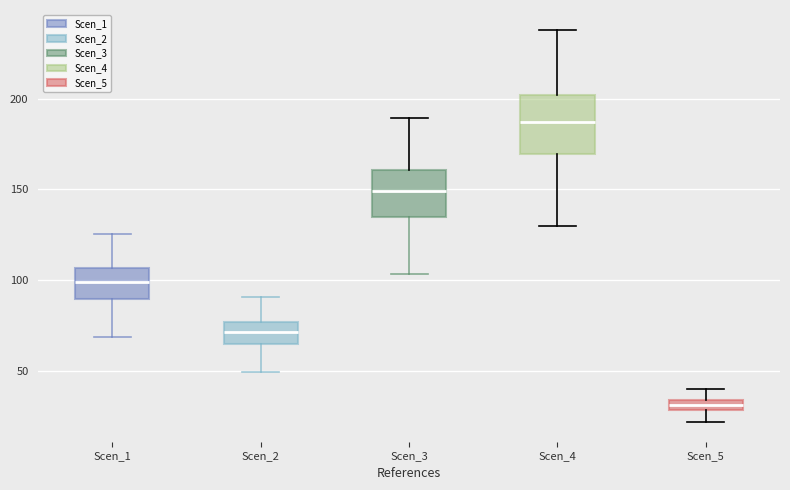

Where does the median line of the box for Scen_1 sit on the y-axis? The values are not printed on the chart, so give them approximately, as read against the axis.

100